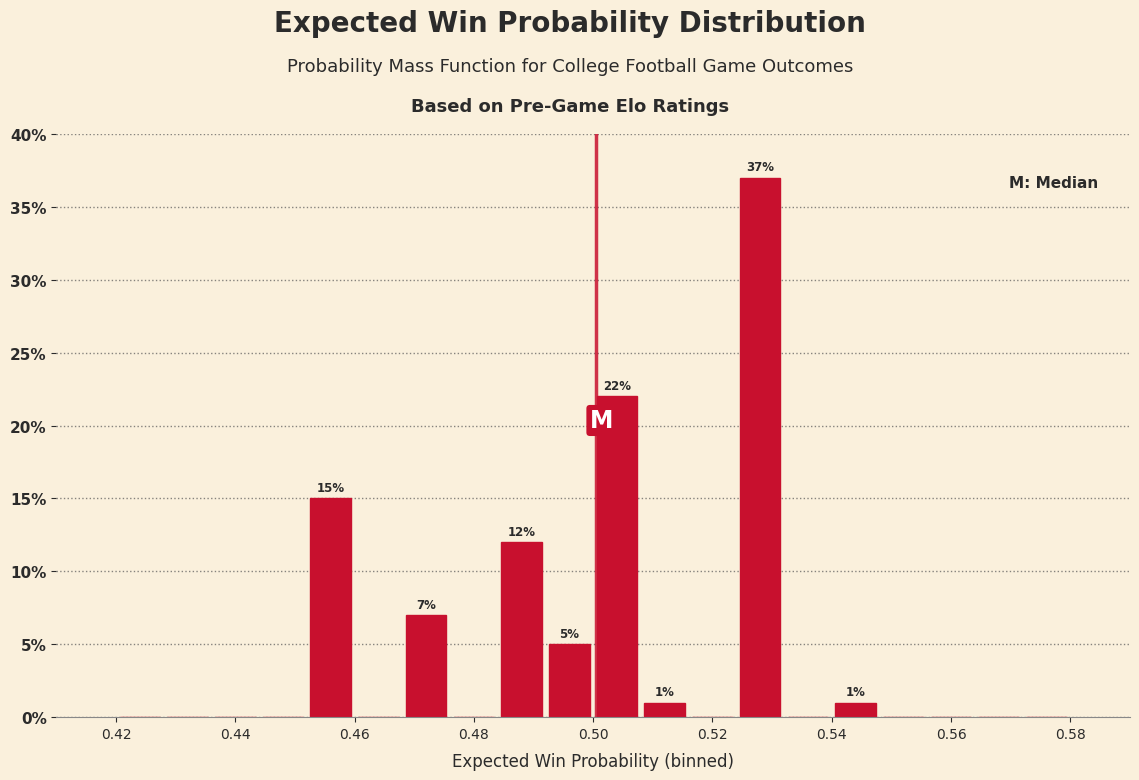

Which range on the x-axis has the tallest bar?

0.524 to 0.532